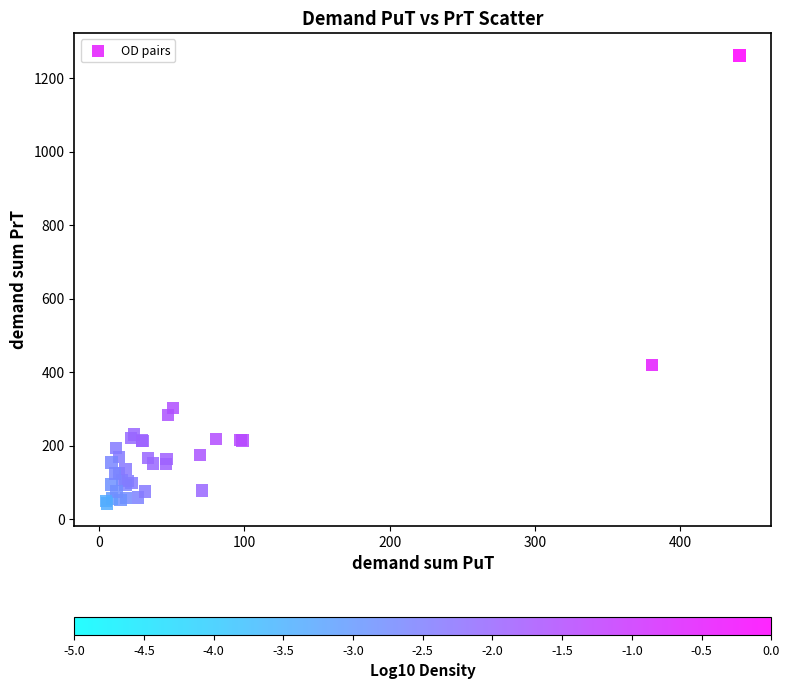

What Y value in the scatter plot is closest to 651?

419.5